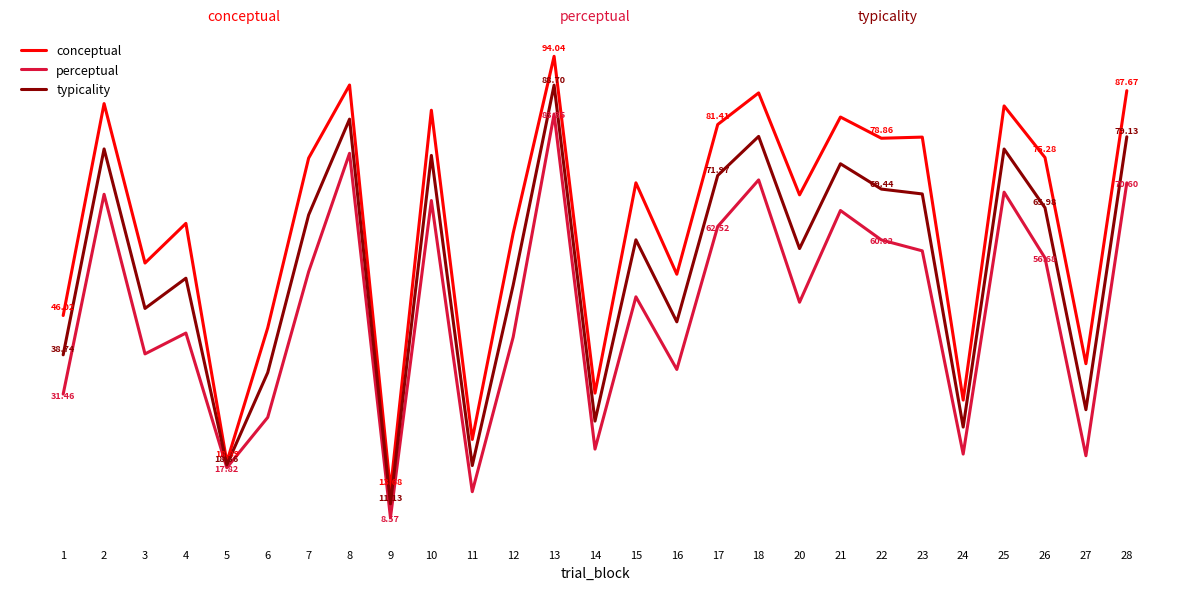

True or false: typicality and conceptual cross at least once.

False